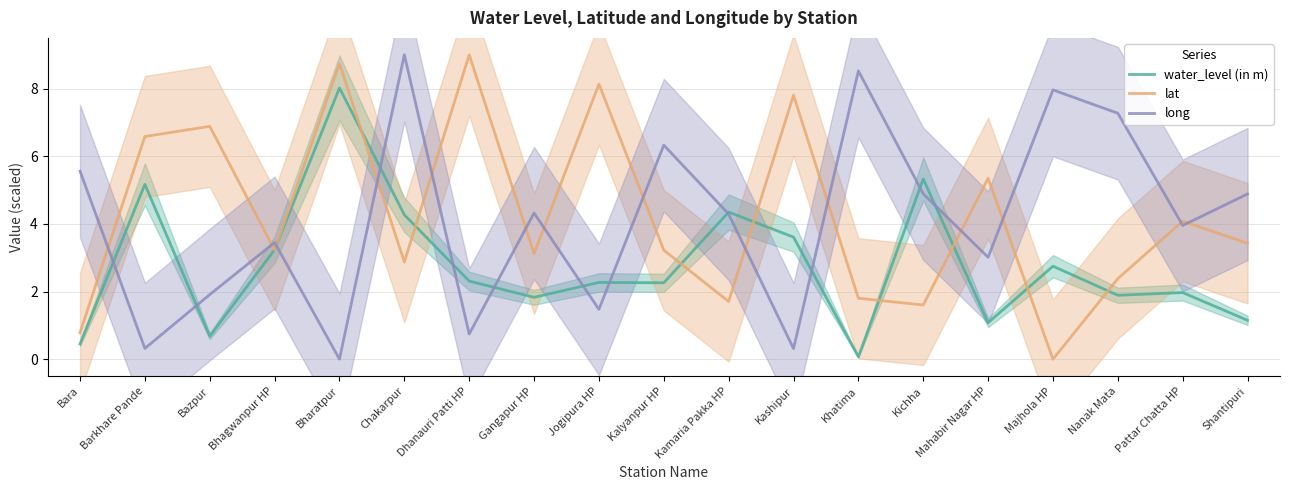

What is the difference between the highest and lowest values at Jogipura HP?

6.7